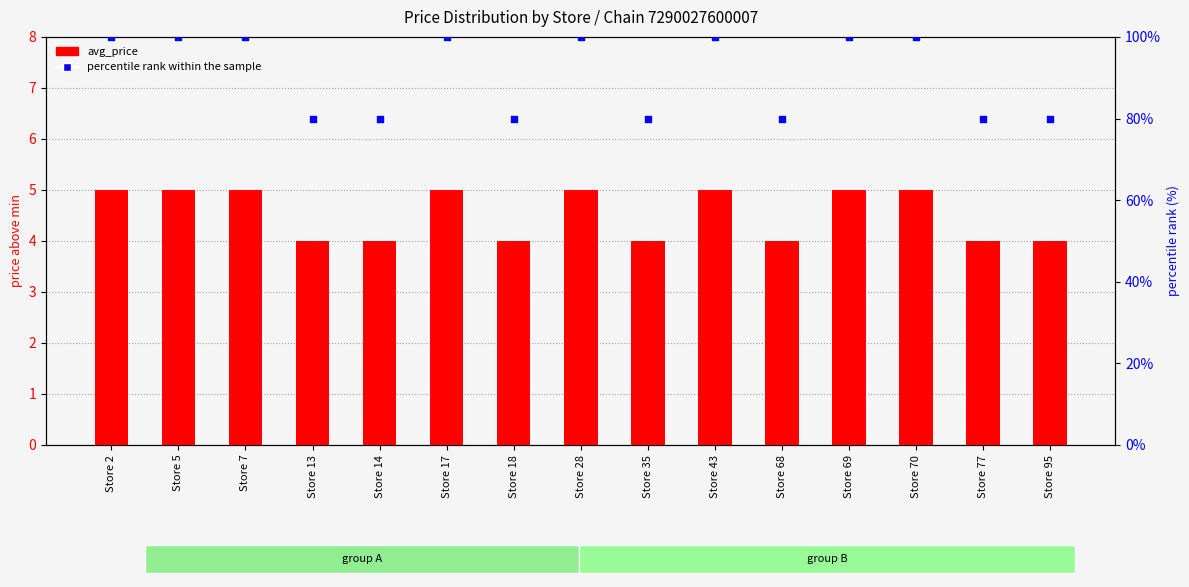

What is the total value across all series at Store 17?

105